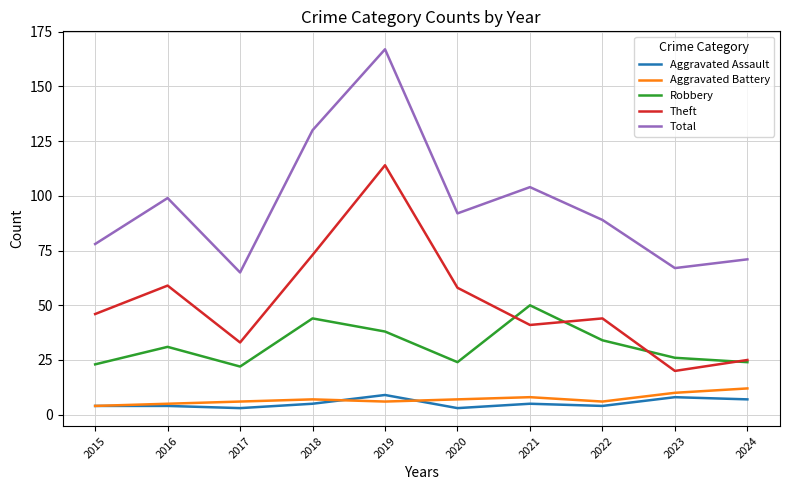

What is the difference between the maximum and second lowest values in the Theft series?

89